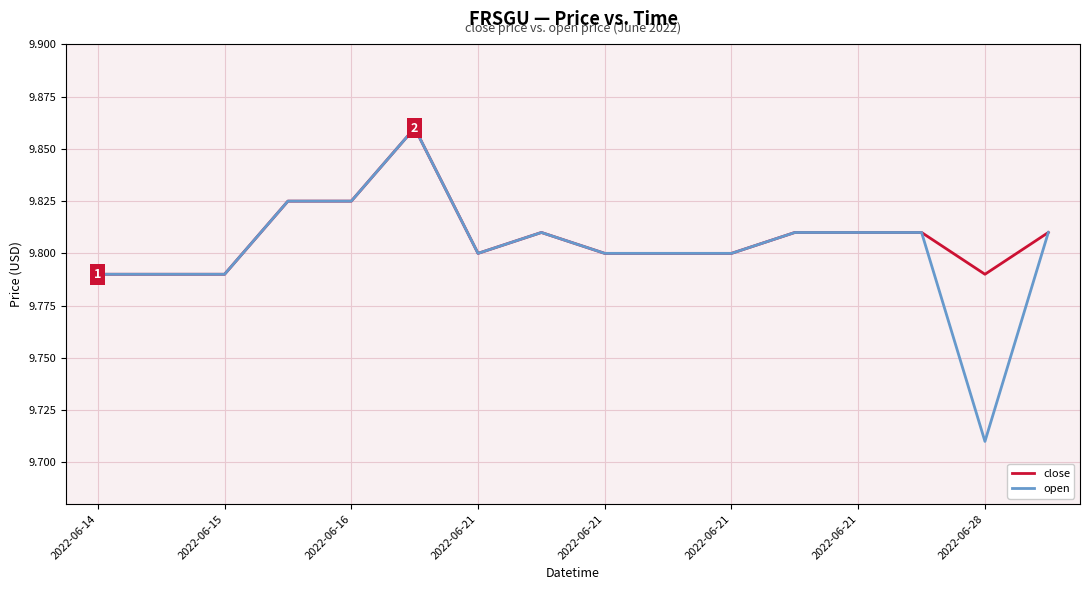

Which series has the largest range (max minus min)?

open